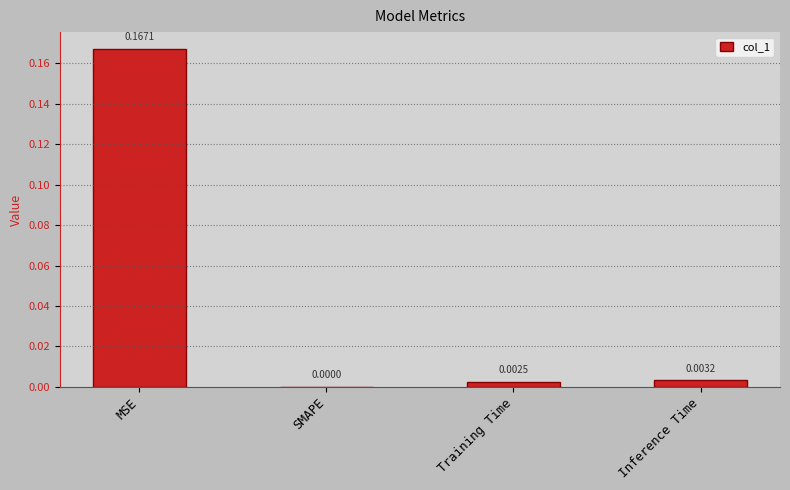

Which has a higher value, SMAPE or Inference Time?

Inference Time